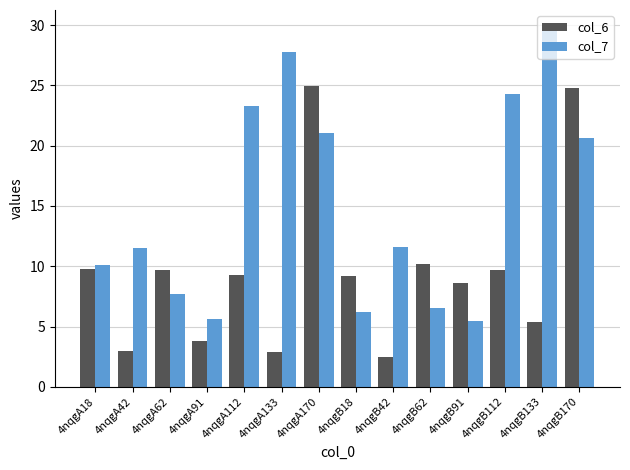

Is it true that col_6 equals 13.2 at 4nqgB112?

False